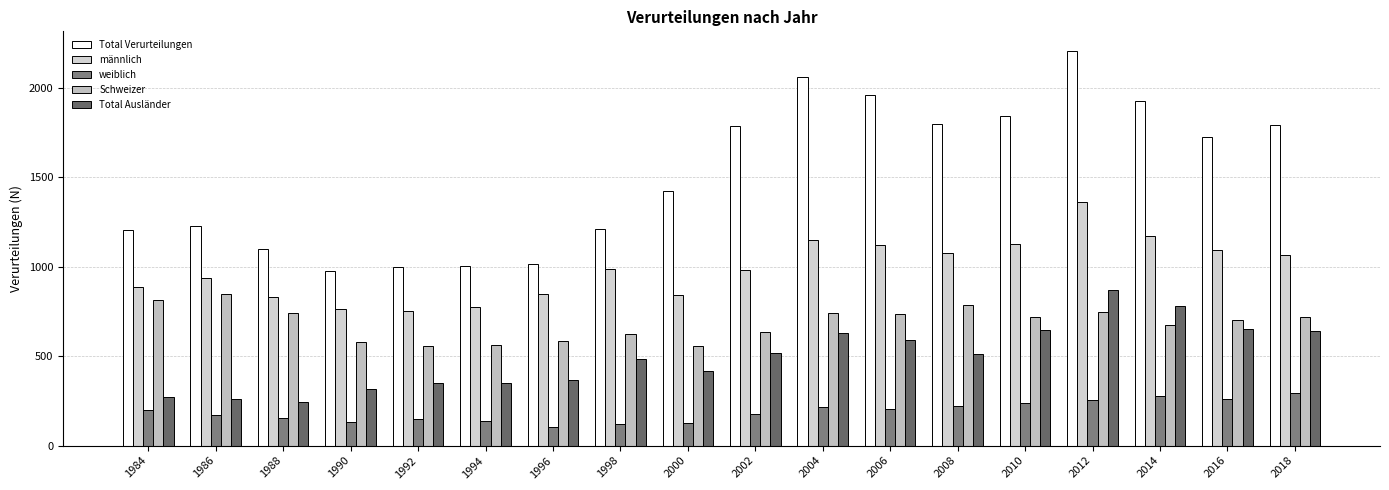

At how many categories does at least one series exceed 205?

18